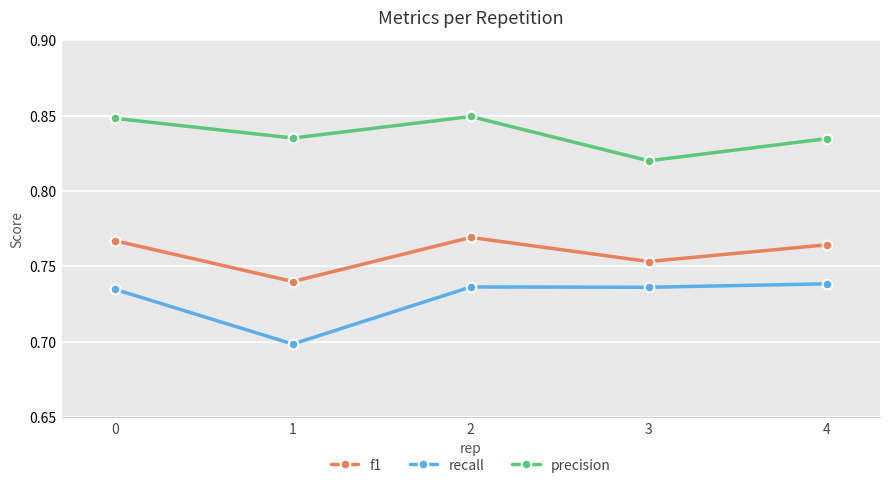

True or false: f1 has a value of 0.7 at 1.

True